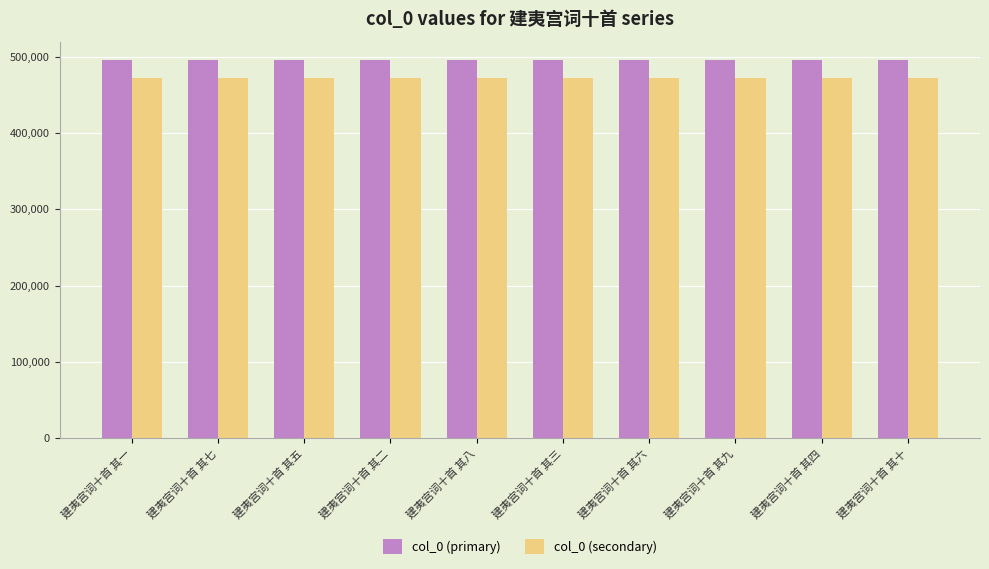

True or false: col_0 (secondary) has a value of 727938.6 at 建夷宫词十首 其六.

False